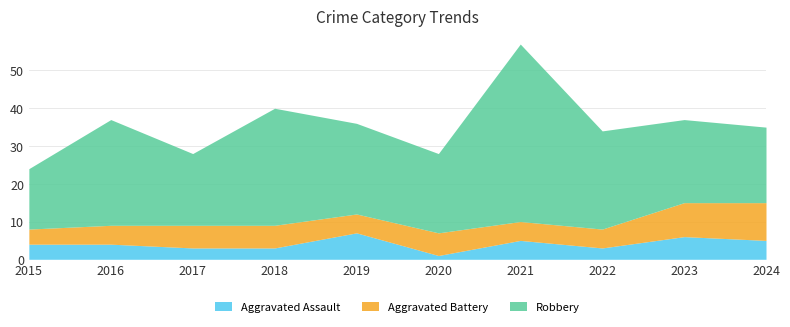

True or false: Aggravated Battery and Robbery intersect in this chart.

False